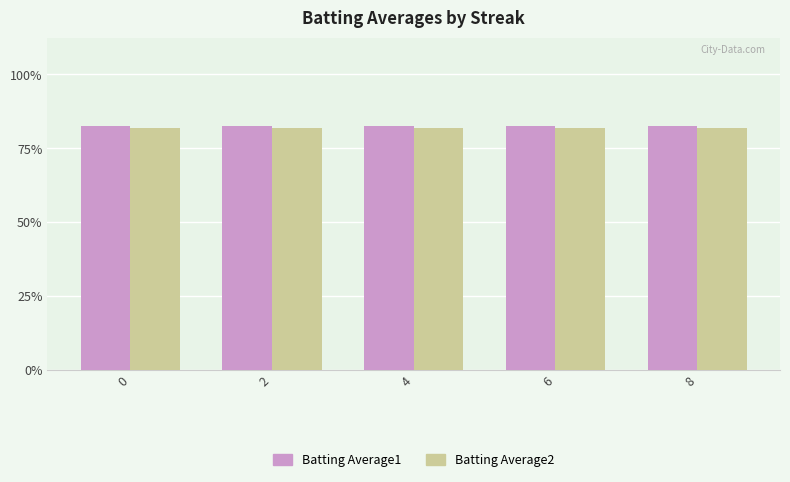

What are all the series names shown in the legend?

Batting Average1, Batting Average2